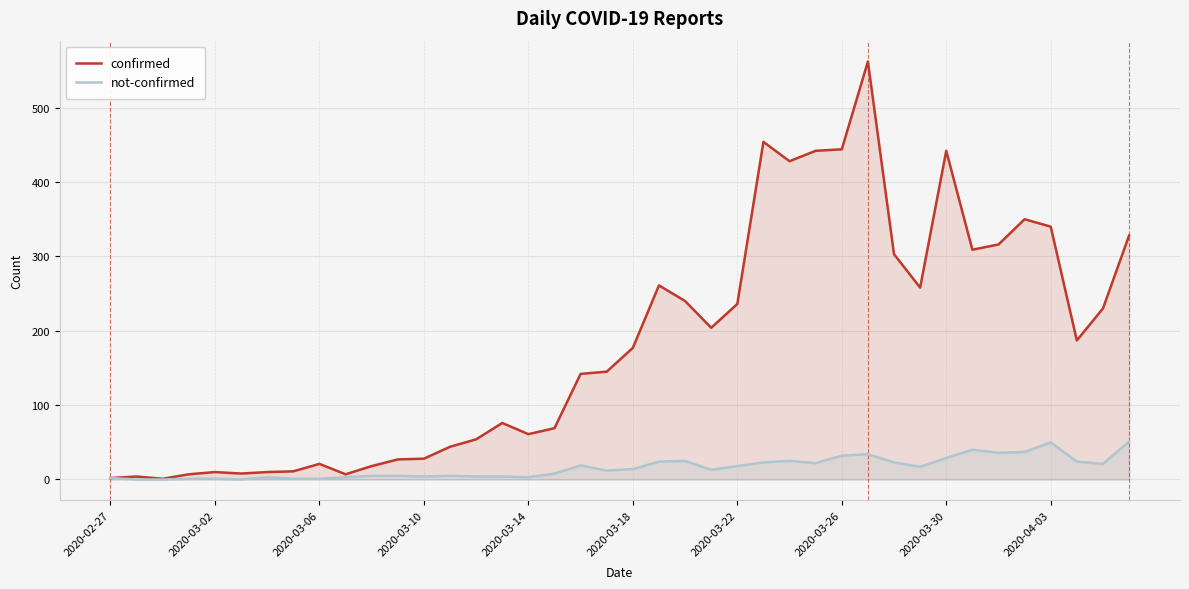

What is the greatest value displayed?

562